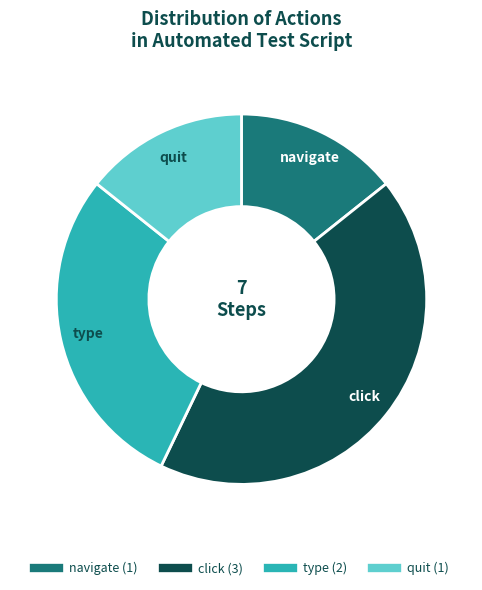

Is there any slice that represents more than half of the pie?

No